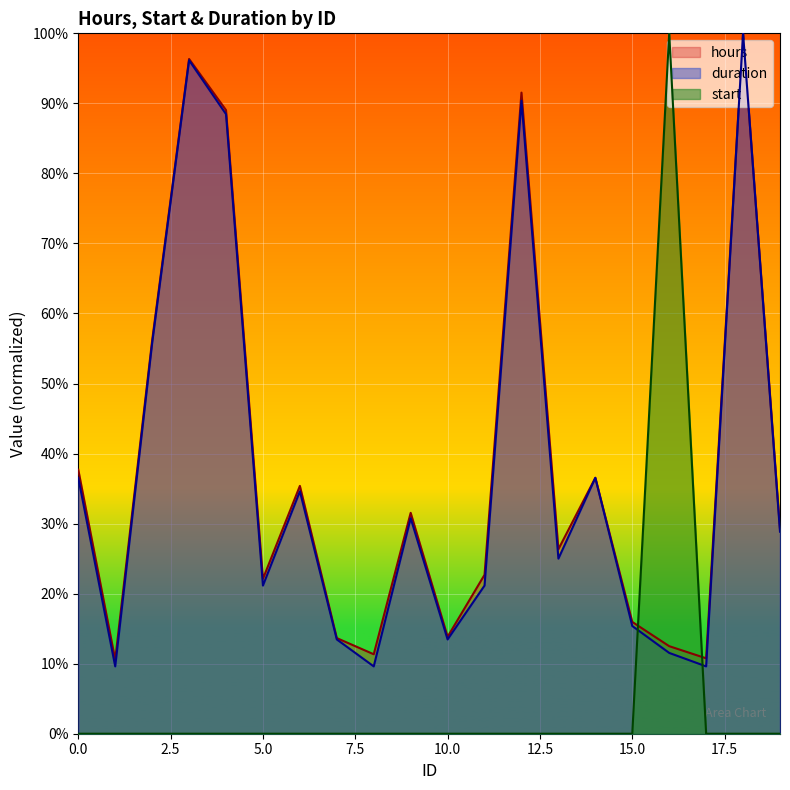

How many times do duration and start cross each other?

2